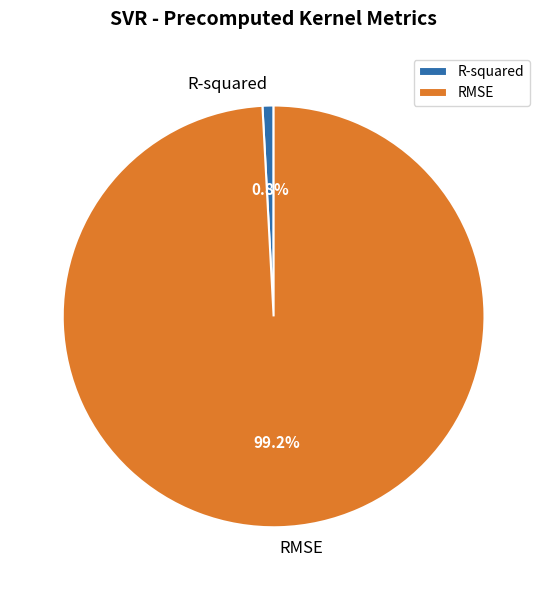

To the nearest percent, what is the difference between the largest and smallest slice percentages?

98%